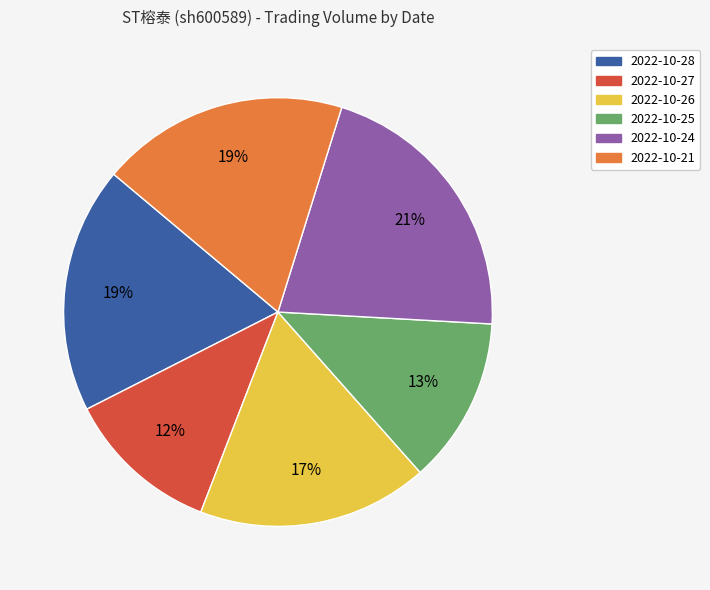

To the nearest percent, what portion does 2022-10-25 represent?

13%